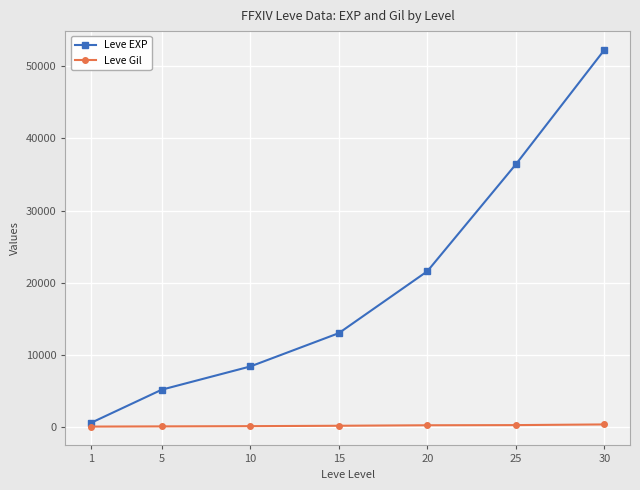

Does the chart have visible grid lines?

Yes